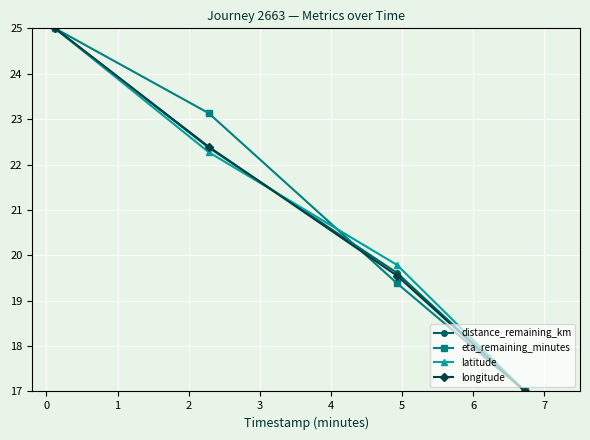

What is the sum of all eta_remaining_minutes values?

84.5